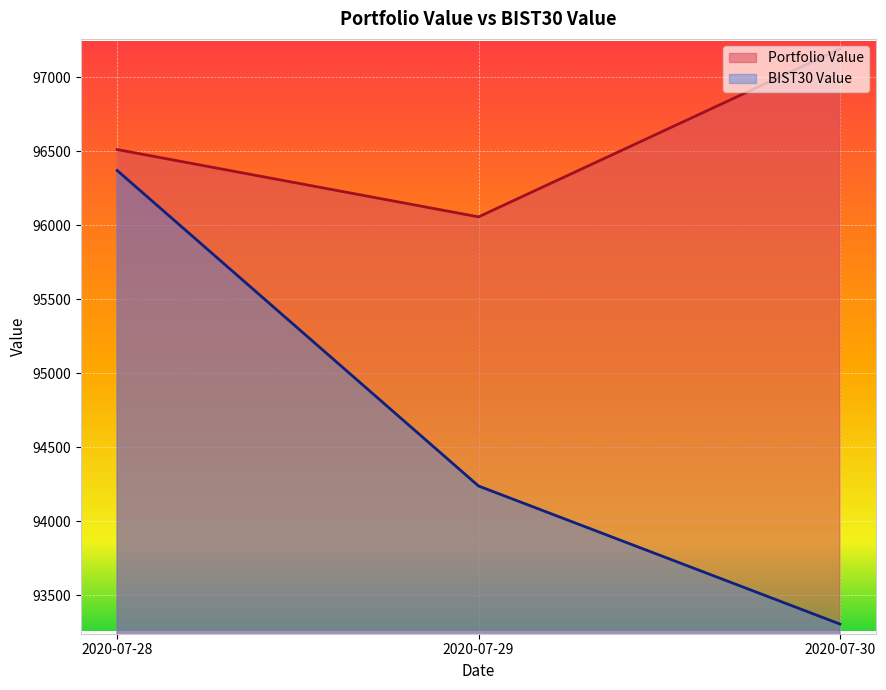

At 2020-07-29, list the series in order from smallest to largest.

BIST30 Value, Portfolio Value